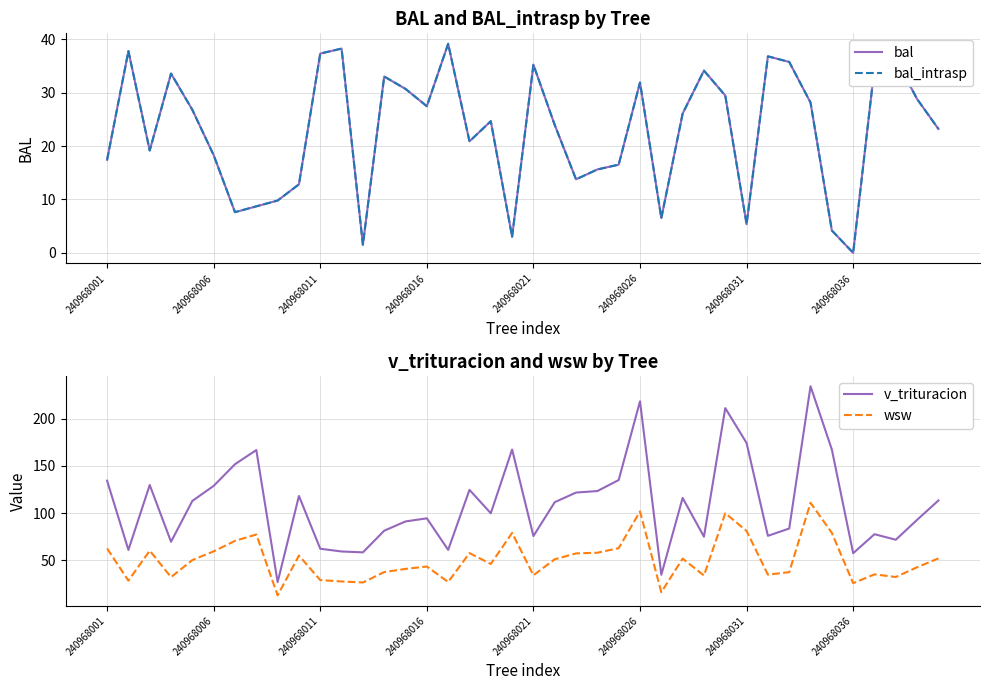

How many intersections are there between wsw and bal_intrasp?

16